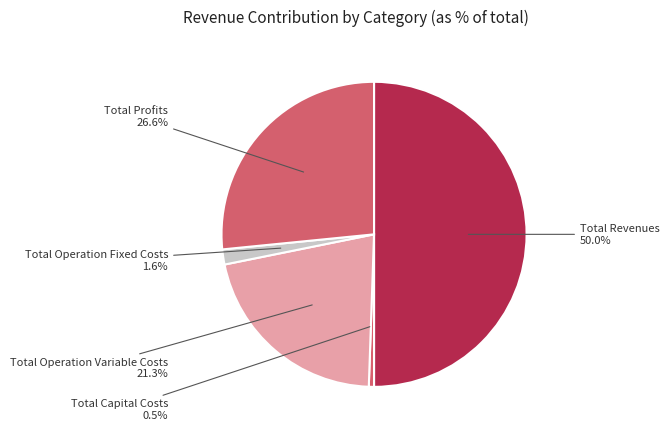

What is the largest slice in the pie chart?

Total Revenues